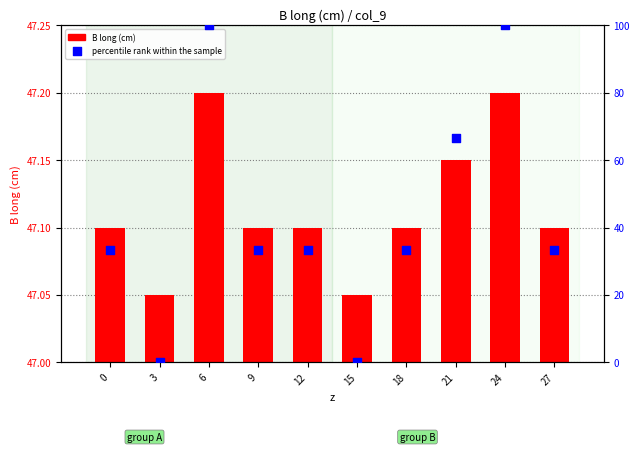

Which series reaches the minimum Y coordinate?

percentile rank within the sample